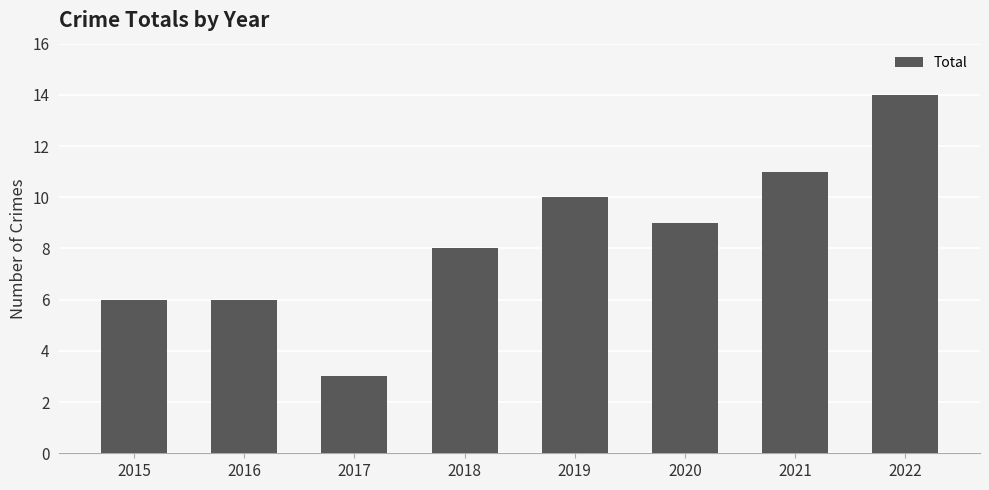

What is the change in value from 2018 to 2022?

+6